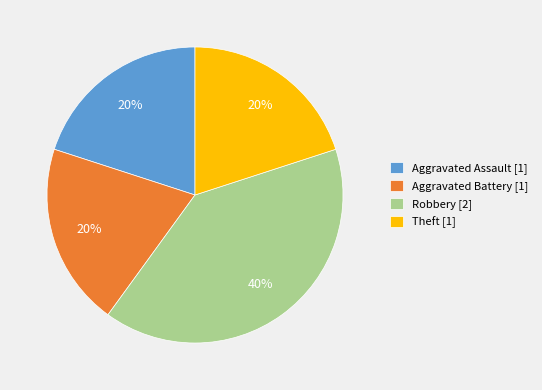

Does any single category account for the majority?

No